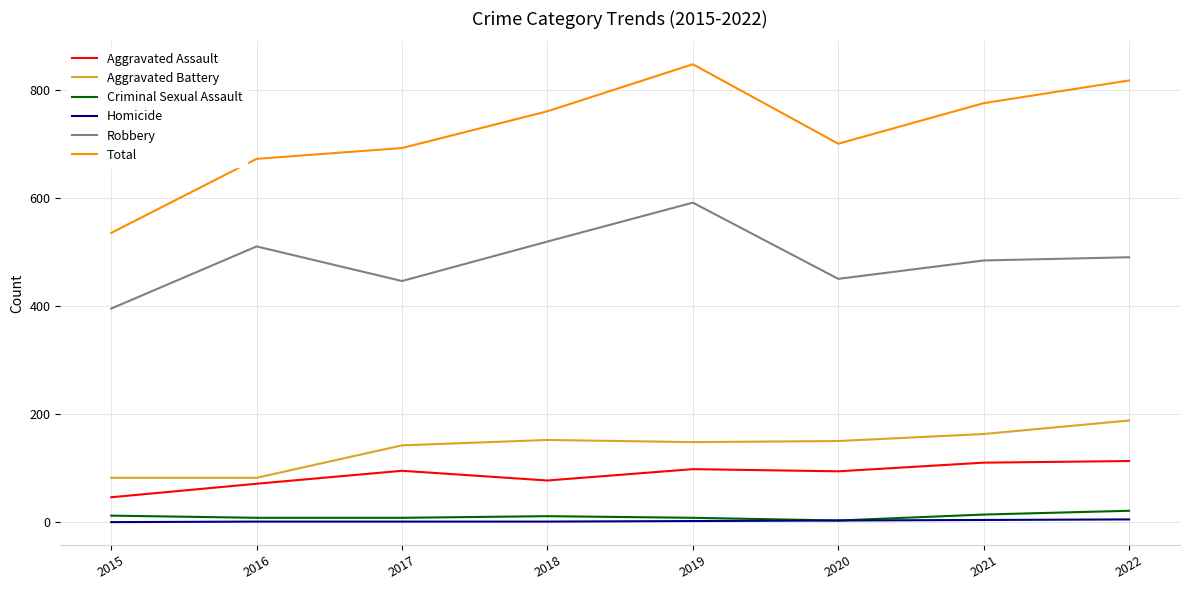

Between 2015 and 2020, which series saw the biggest shift?

Total